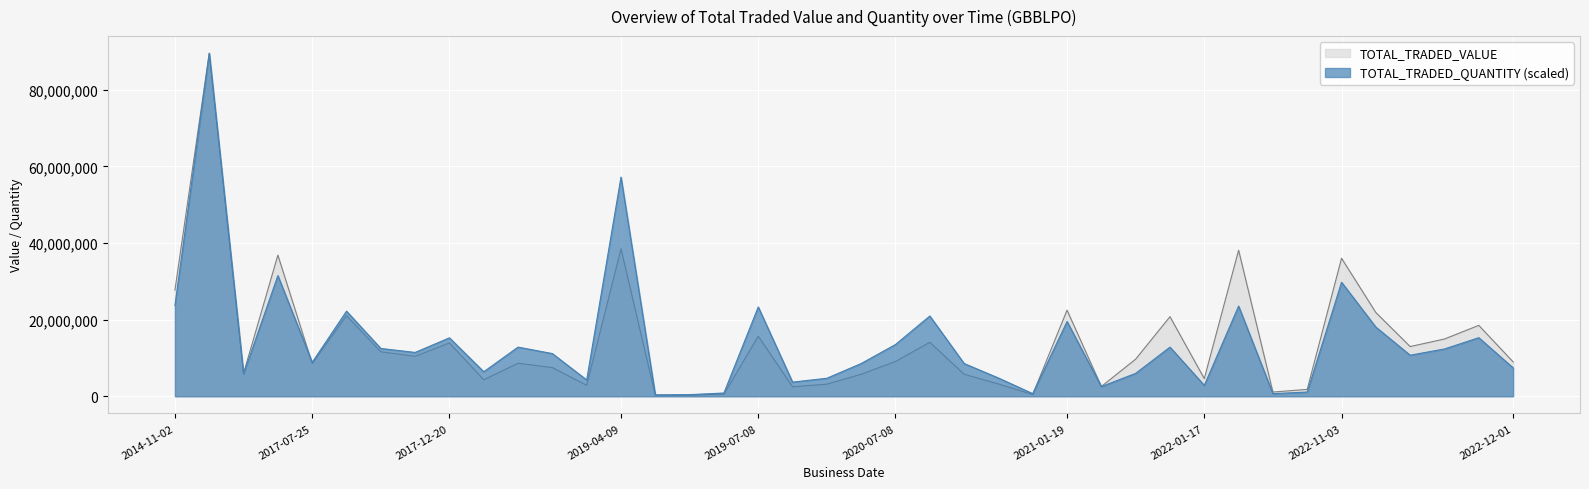

The TOTAL_TRADED_VALUE series shows 12693544 at 2022-01-04. True or false?

False